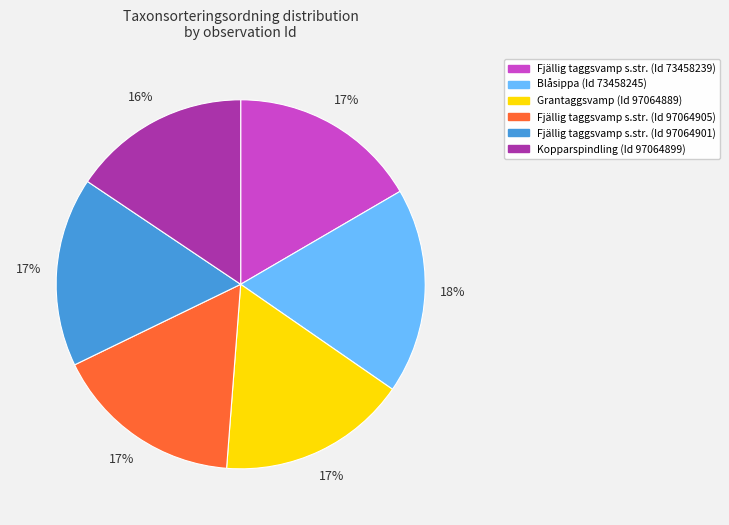

The Fjällig taggsvamp s.str. (Id 73458239) slice represents 17% of the pie. True or false?

True